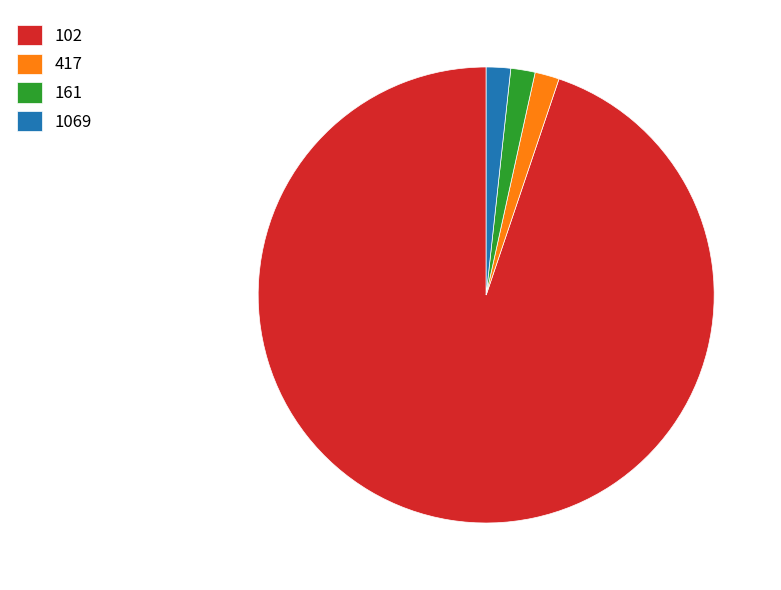

Which has a higher value, 161 or 102?

102